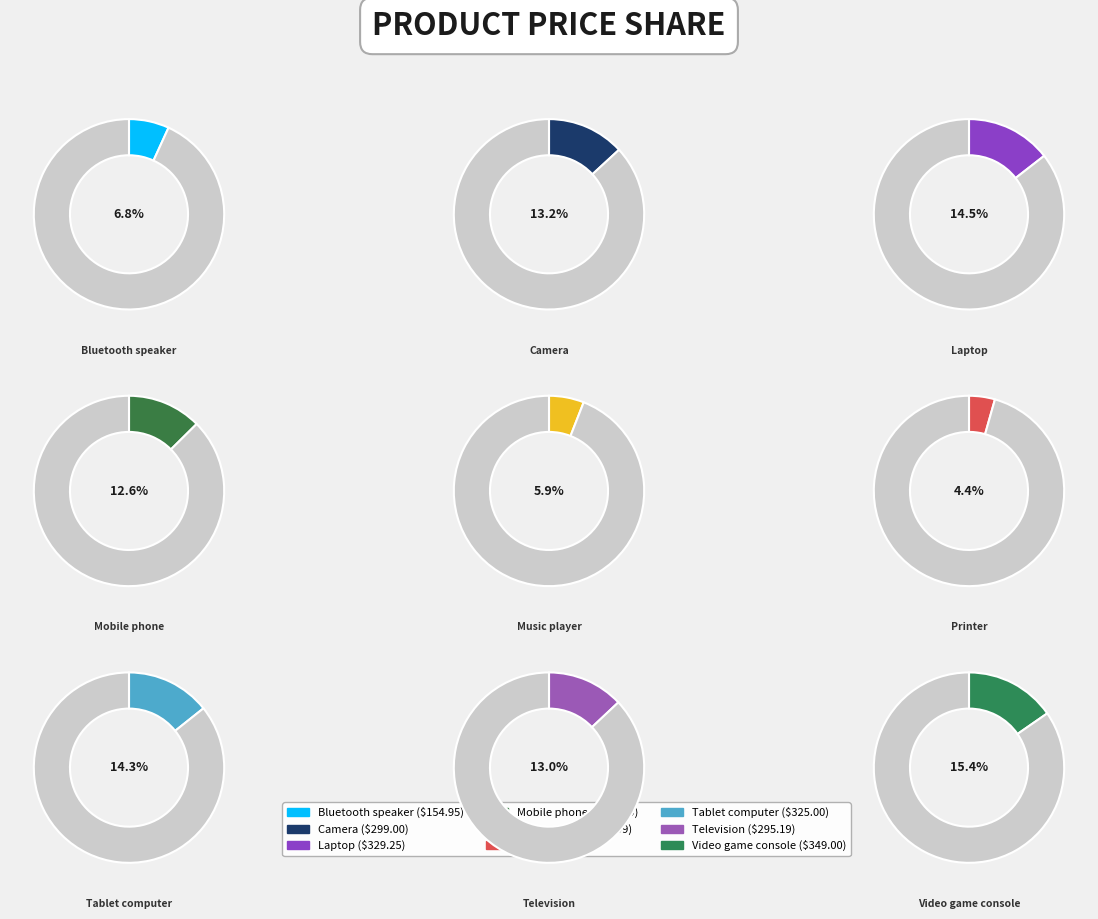

To the nearest percent, what is the difference between the Mobile phone and Music player slice percentages?

7%